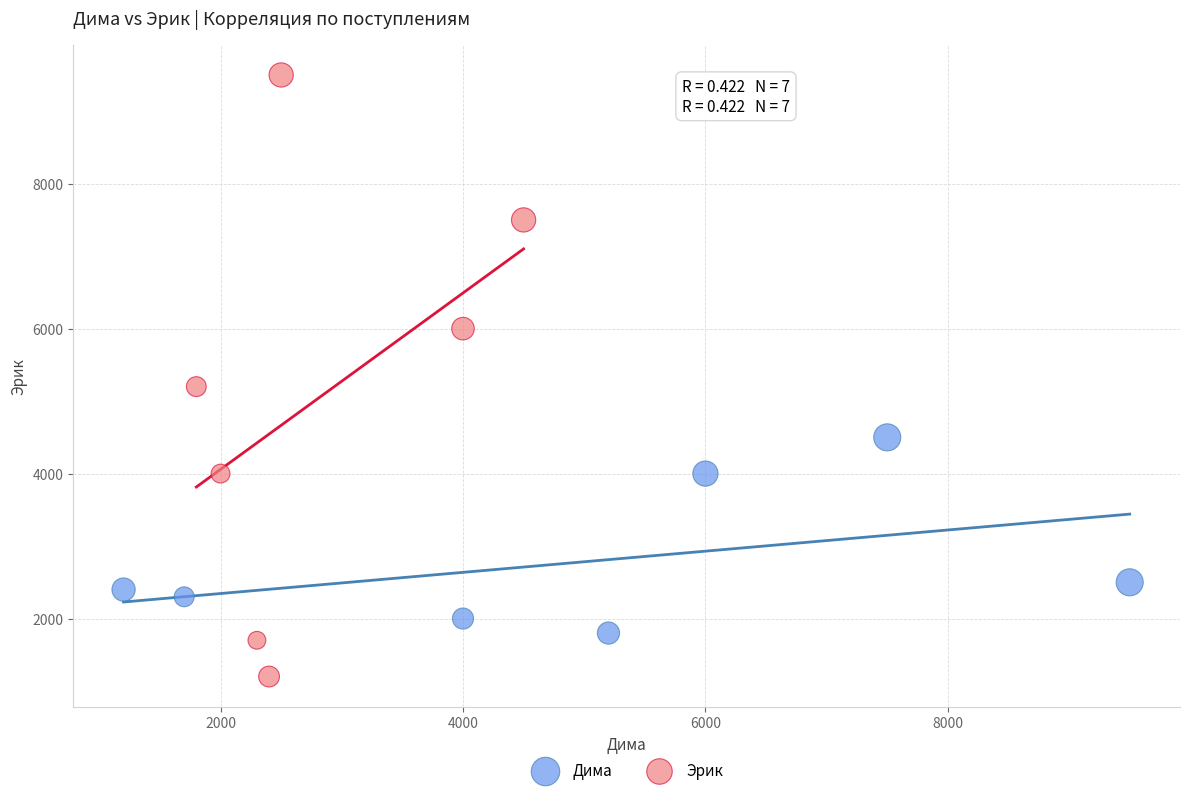

Which series contains the highest Y value?

Эрик